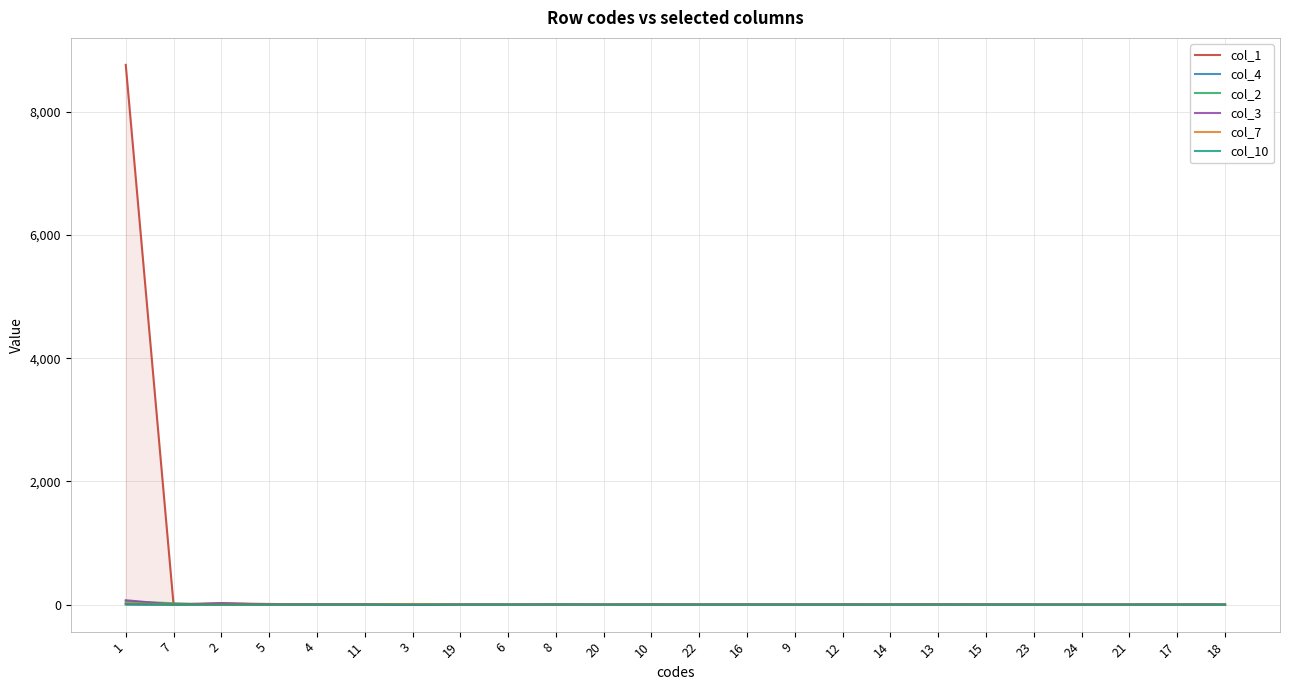

What is the approximate value of col_4 at 1?

4